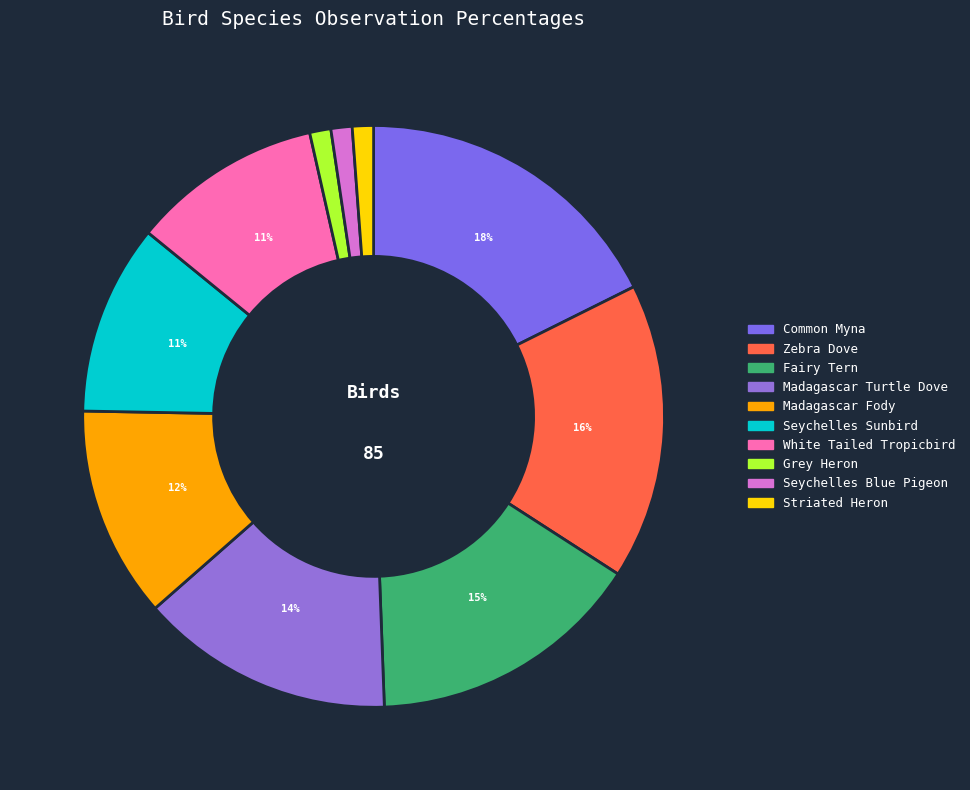

Does any single category account for the majority?

No